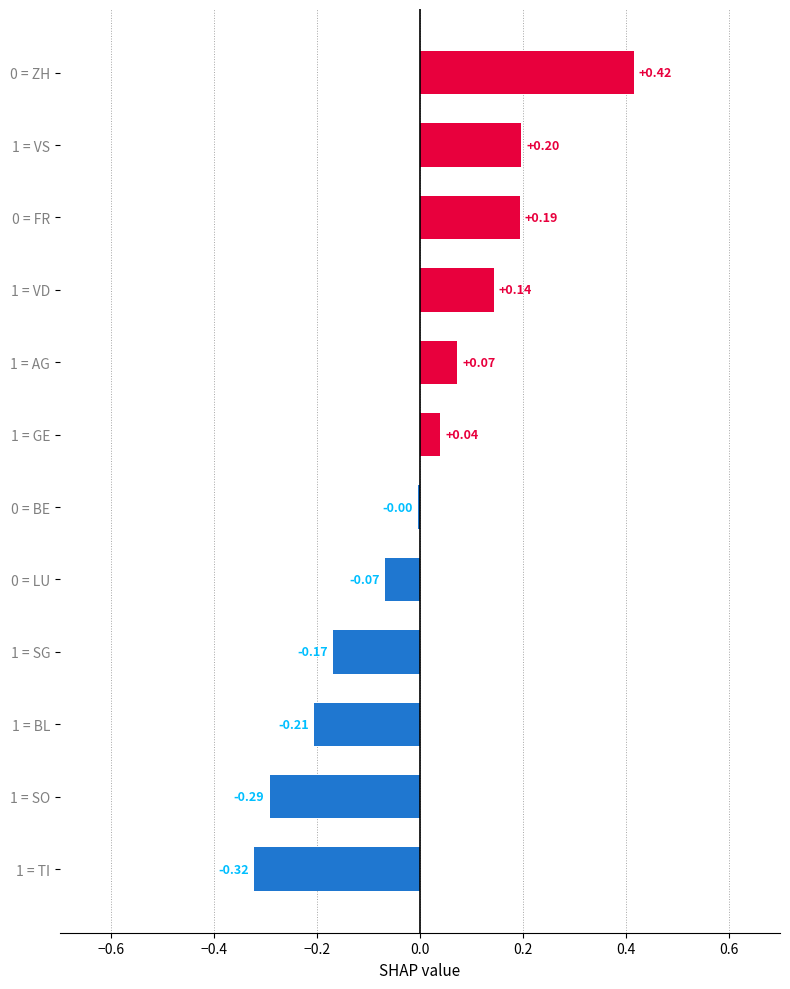

Which has a higher value, 1 = VS or 0 = LU?

1 = VS